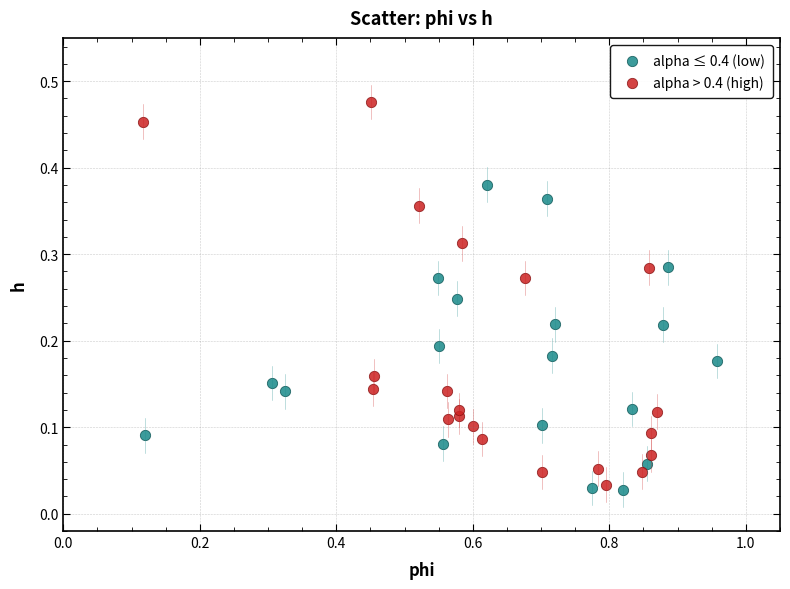

Which series has the largest Y range (max minus min)?

alpha > 0.4 (high)